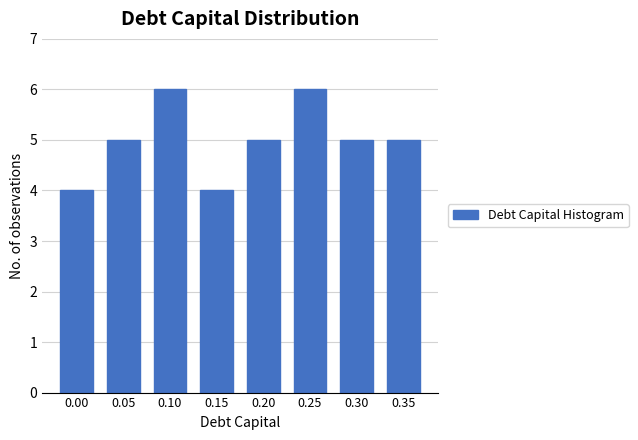

Reading left to right, list all the values displayed in this chart.

4	5	6	4	5	6	5	5